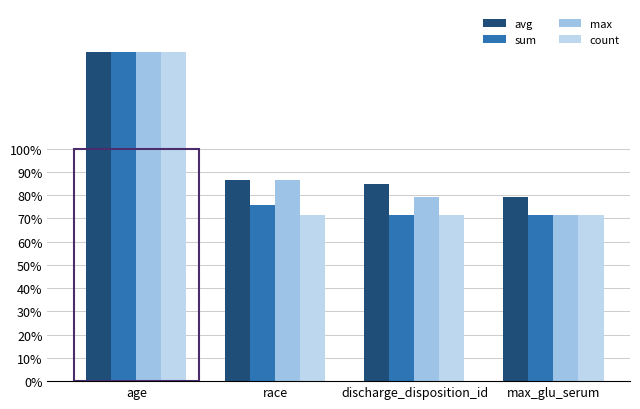

Is the value of count at age greater than the value of sum at discharge_disposition_id?

Yes